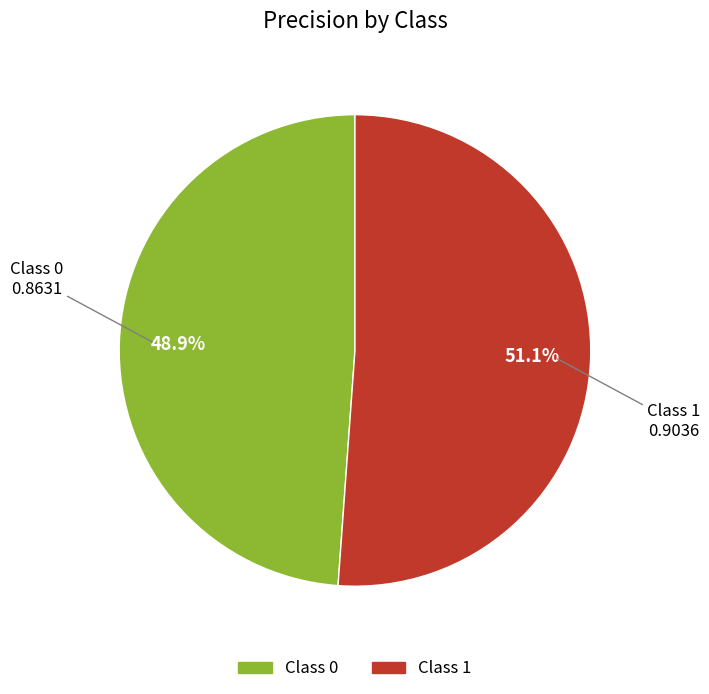

To the nearest percent, what is the average slice percentage?

50%